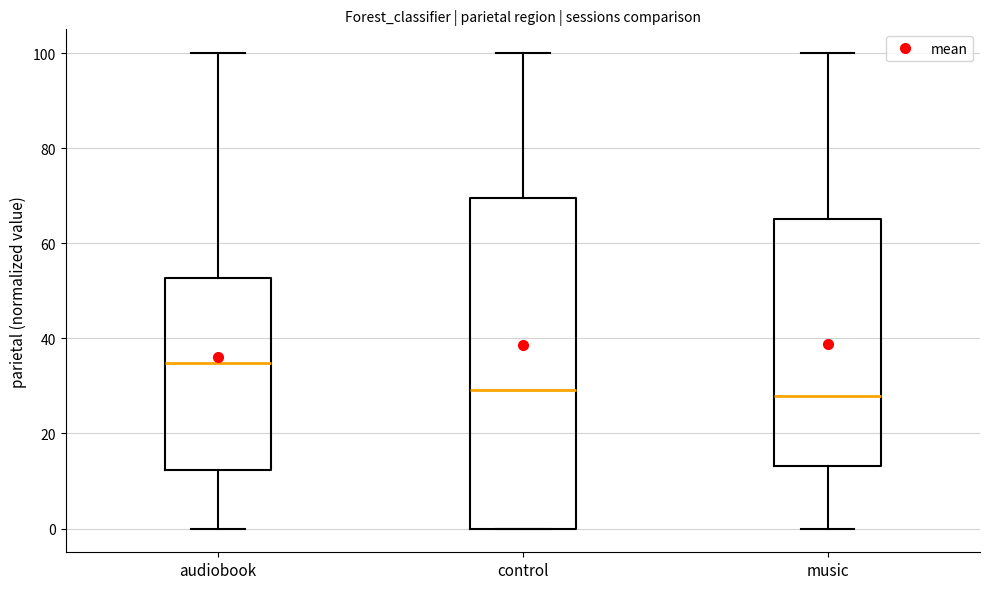

Reading left to right, transcribe this box plot: for each box, give where its median line is, the range the box spans, and where its two whiskers end, as read against the y-axis. The values are not printed on the chart, so give them approximately, as read against the axis.

audiobook: median 34, box 12 to 52, whiskers 0 to 100
control: median 30, box 0 to 70, whiskers 0 to 100
music: median 28, box 14 to 66, whiskers 0 to 100